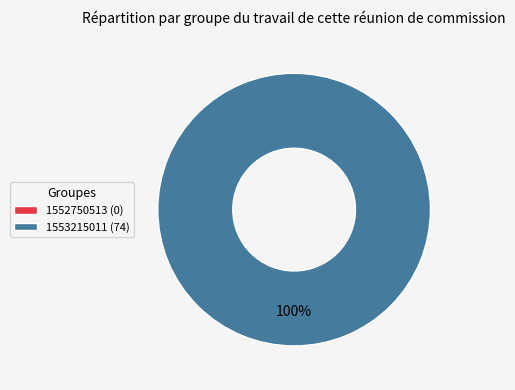

Rank the categories by value from highest to lowest.

1553215011, 1552750513